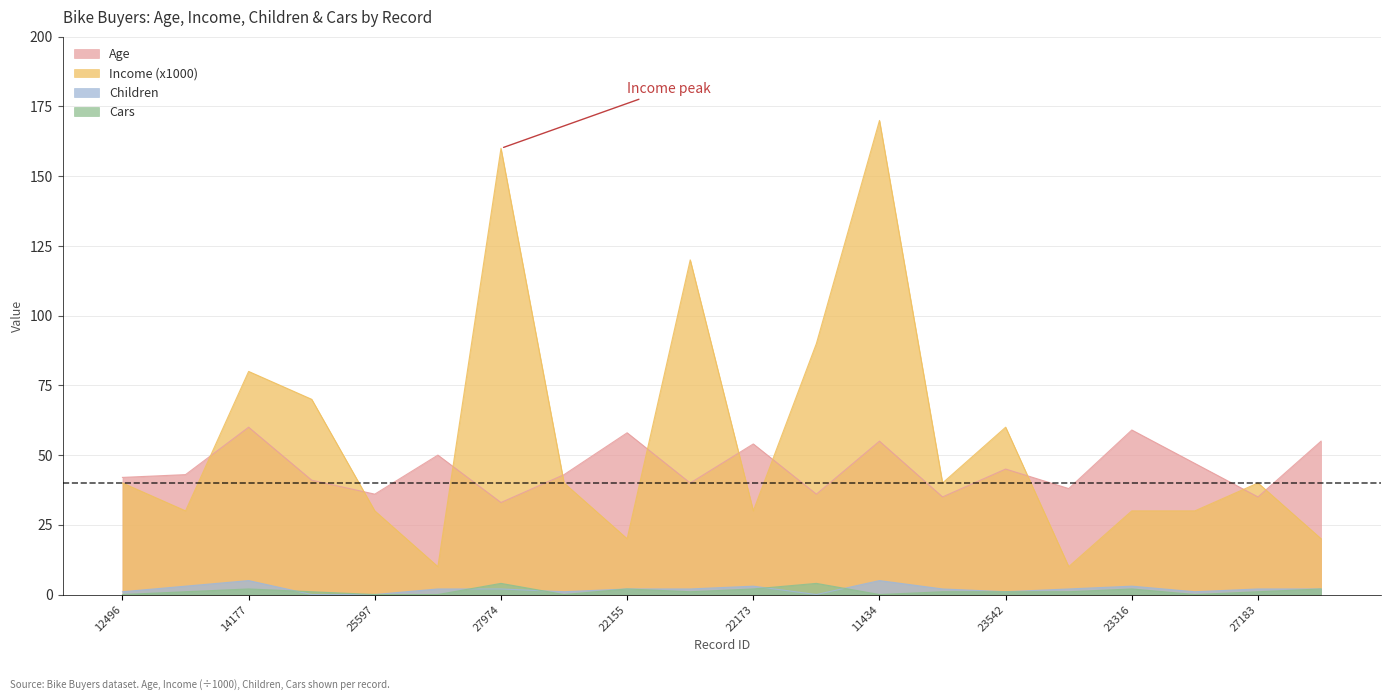

Between 12496 and 12610, which series saw the biggest shift?

Income (x1000)